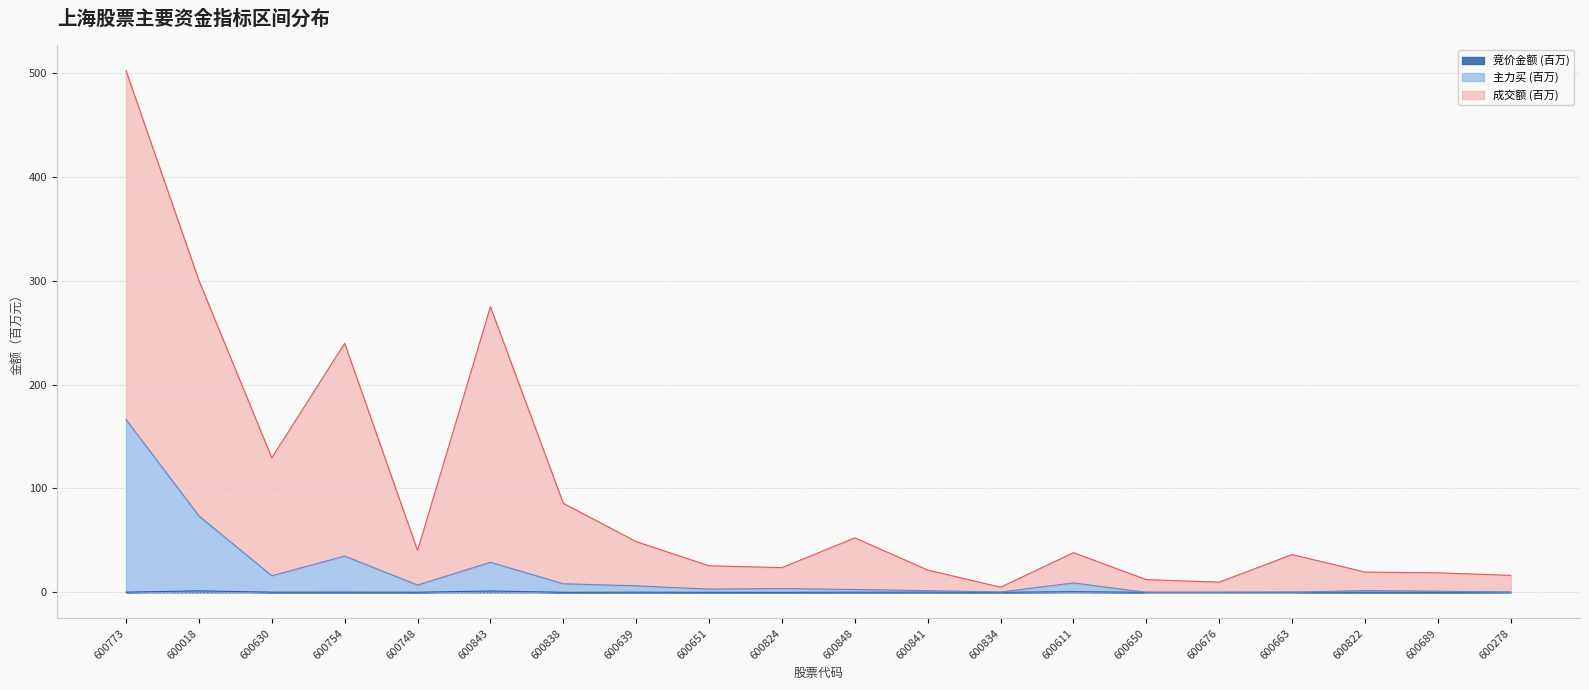

True or false: 竞价金额 and 成交额 intersect in this chart.

False